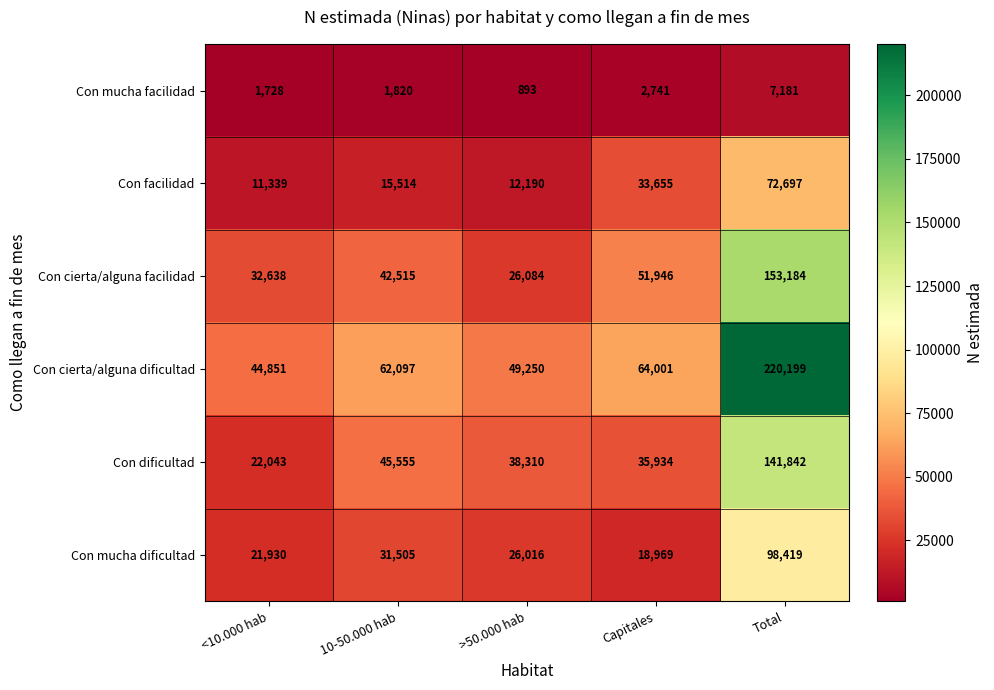

Rank the series by their maximum value, from lowest to highest.

Con mucha facilidad, Con facilidad, Con mucha dificultad, Con dificultad, Con cierta/alguna facilidad, Con cierta/alguna dificultad